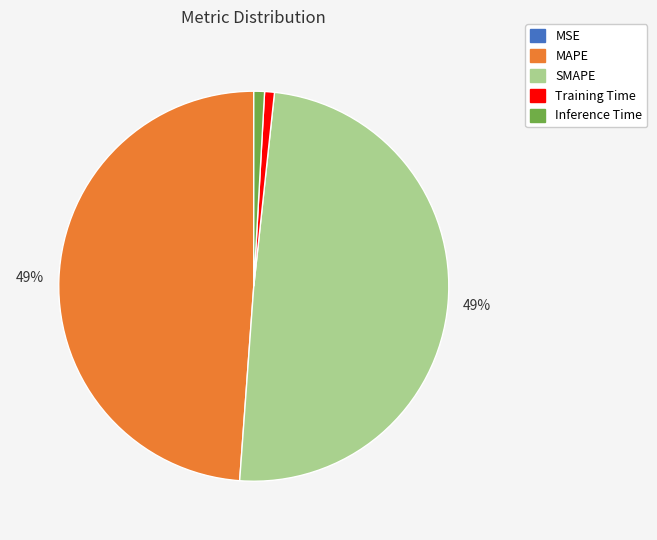

Approximately how many times larger is the value at MAPE compared to SMAPE?

1.0